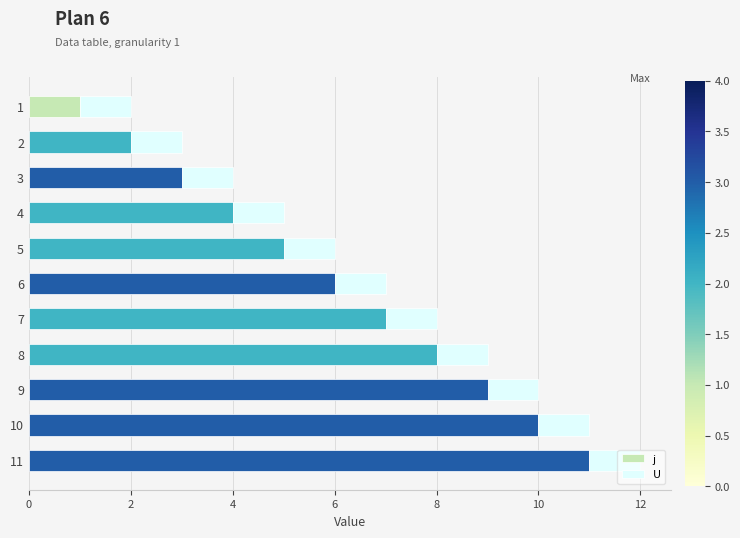

Rank the categories by j value from highest to lowest.

11, 10, 9, 8, 7, 6, 5, 4, 3, 2, 1